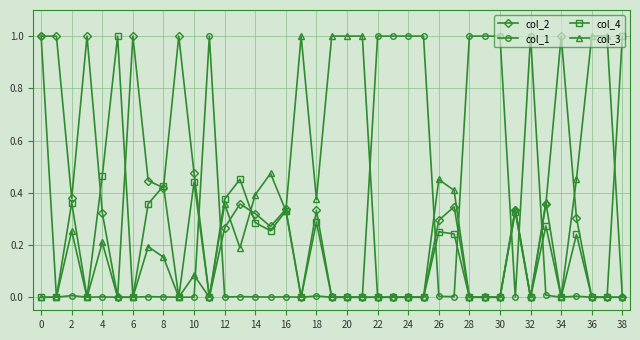

True or false: col_1 has more than 1 interior local peaks.

True